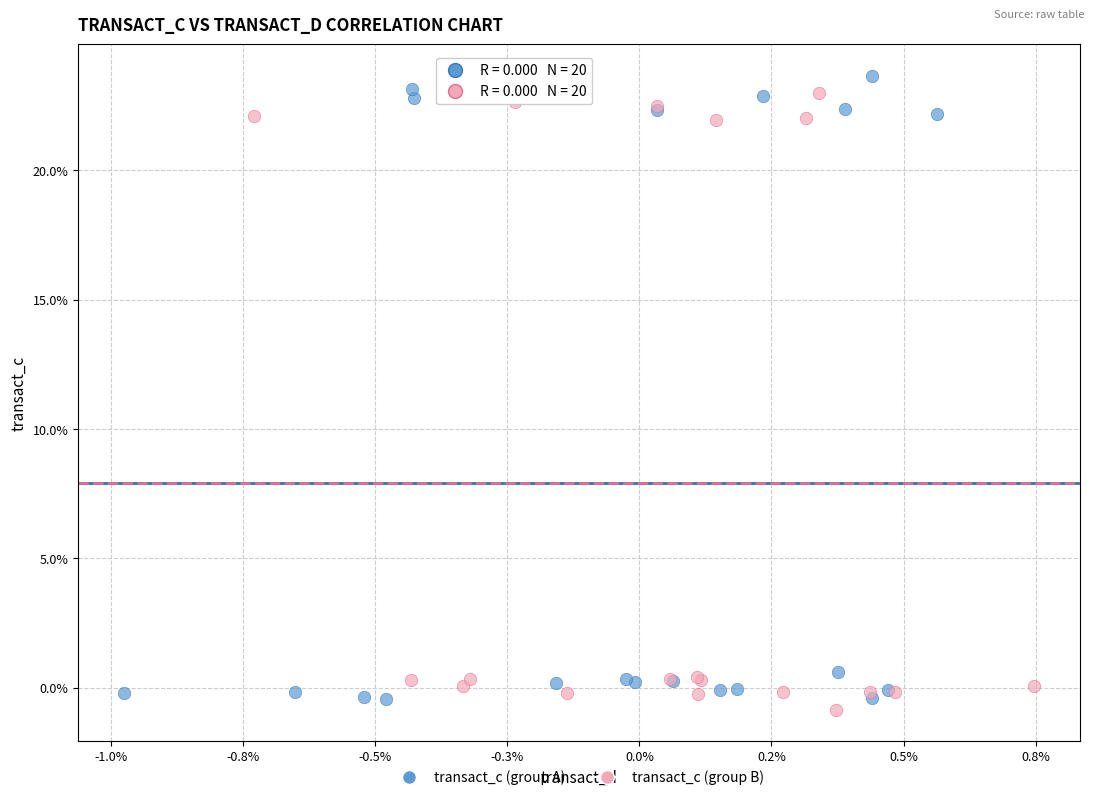

What are all the series names shown in the legend?

transact_c (group A), transact_c (group B)